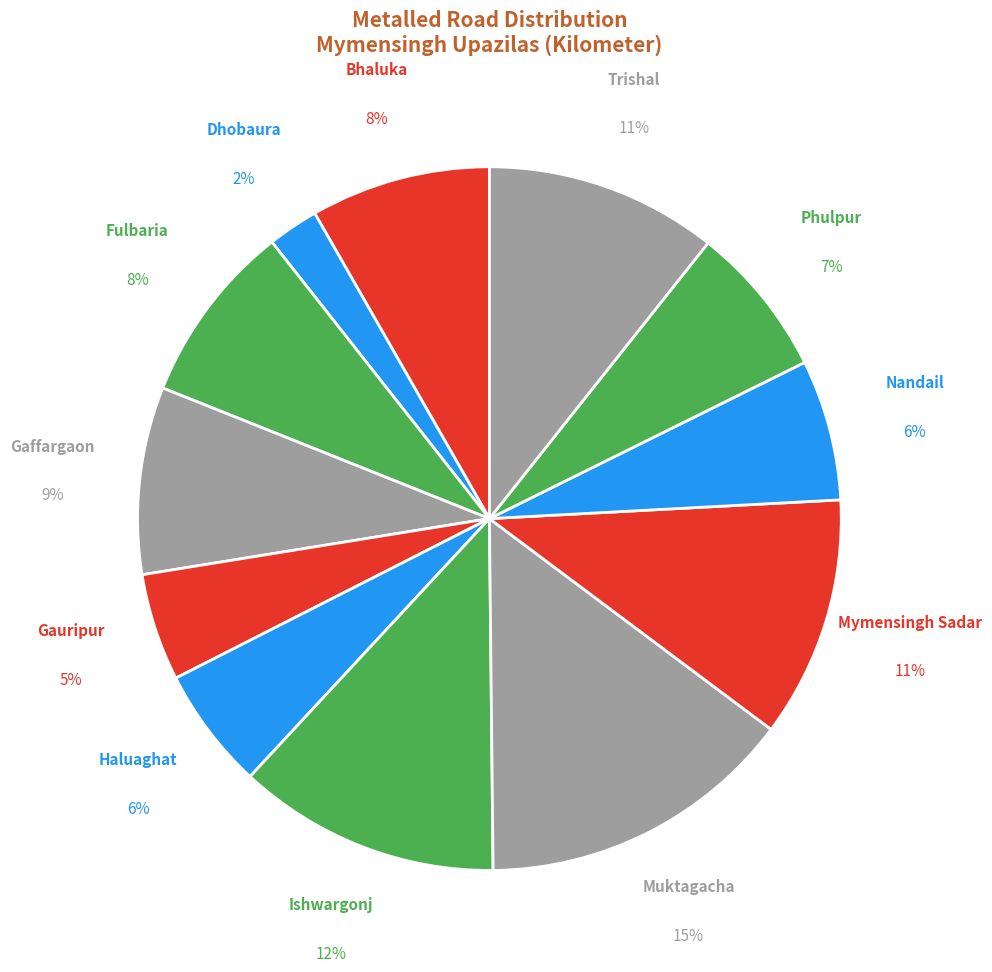

What percentage is the Muktagacha slice, to the nearest percent?

15%